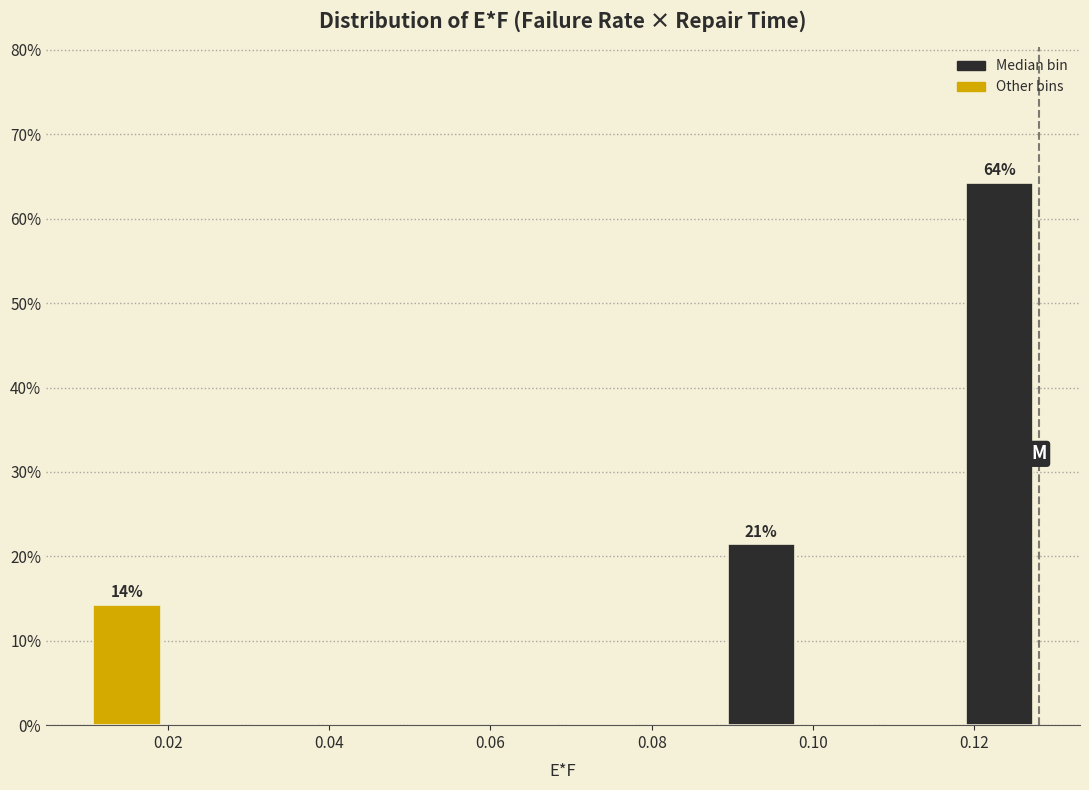

Which range on the x-axis has the tallest bar?

0.118 to 0.128